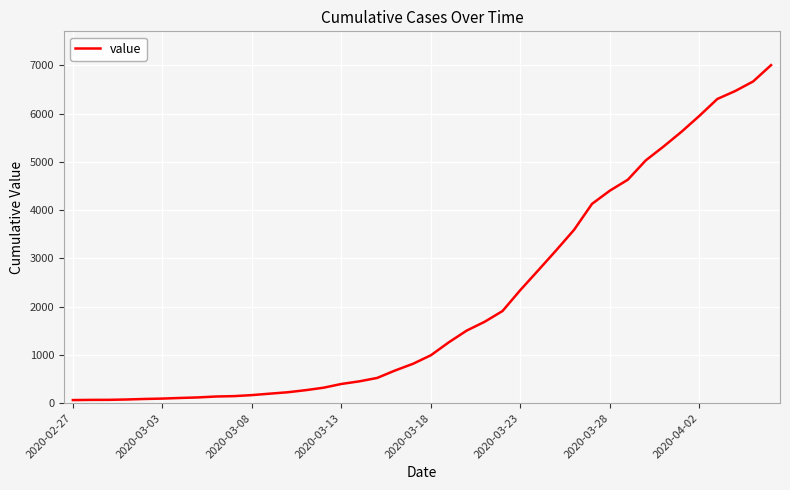

What is the greatest value displayed?

7004